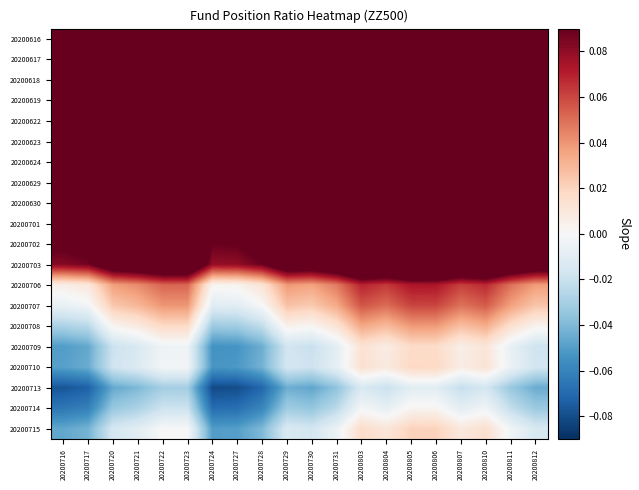

What is the difference between the highest and lowest values at 20200720?

0.3